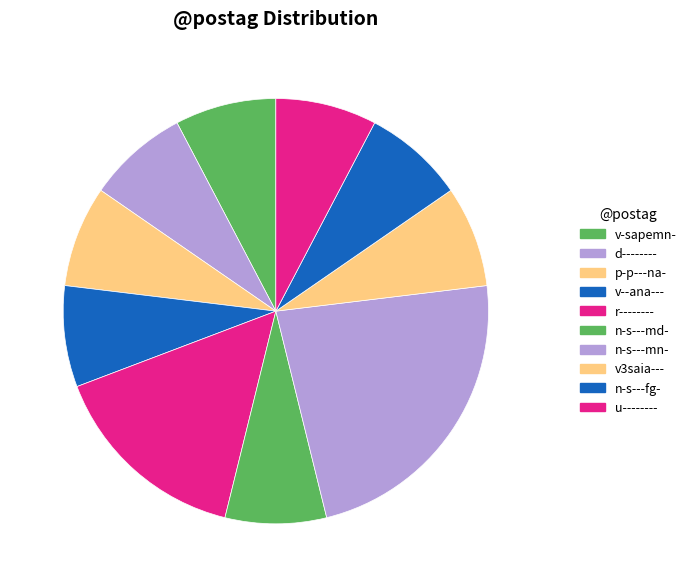

Is there a majority slice in this chart?

No